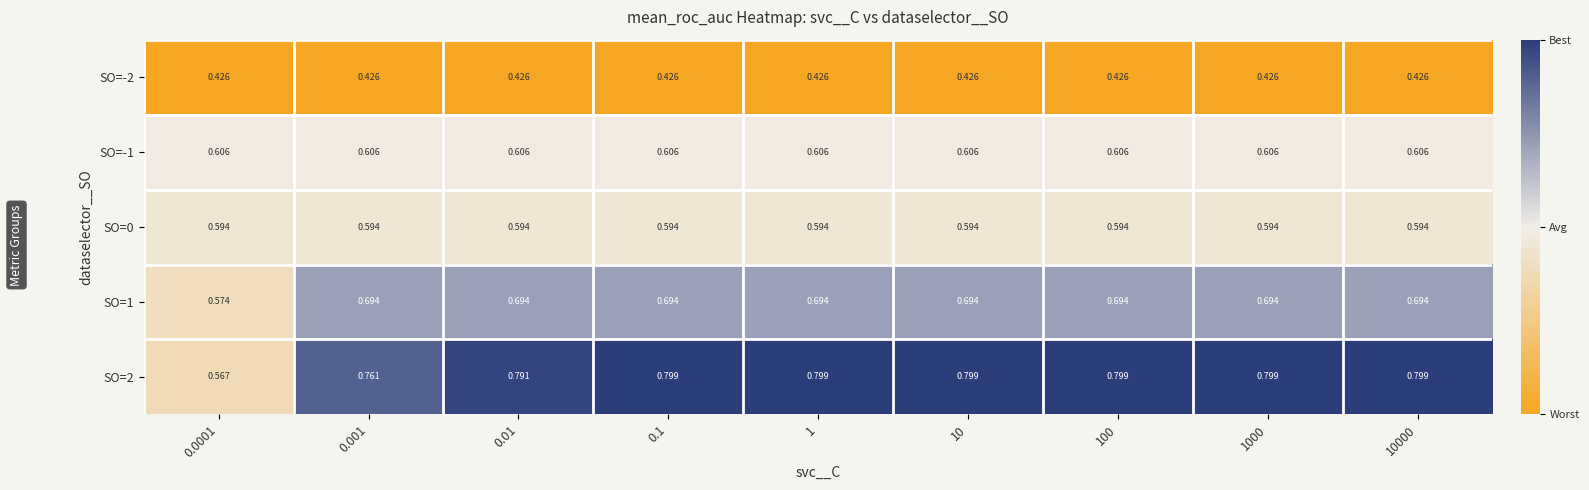

Is the value of SO=0 at 0.1 greater than the value of SO=-1 at 1?

No